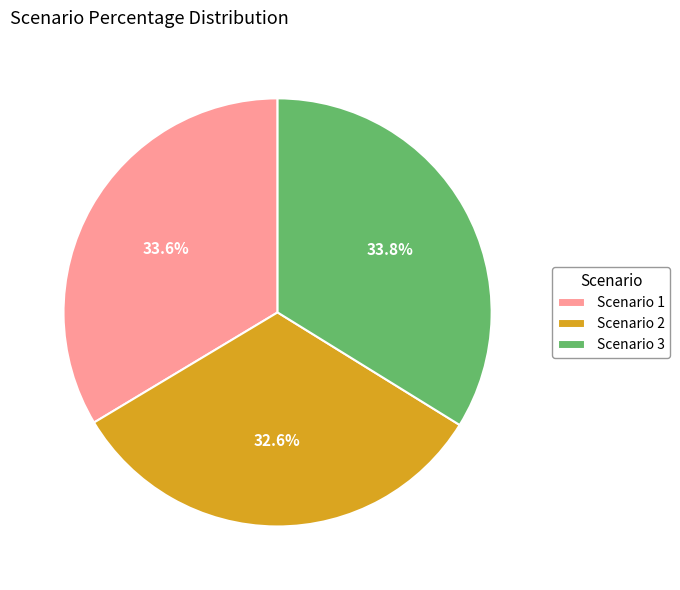

Approximately how many times larger is the value at Scenario 1 compared to Scenario 2?

1.0